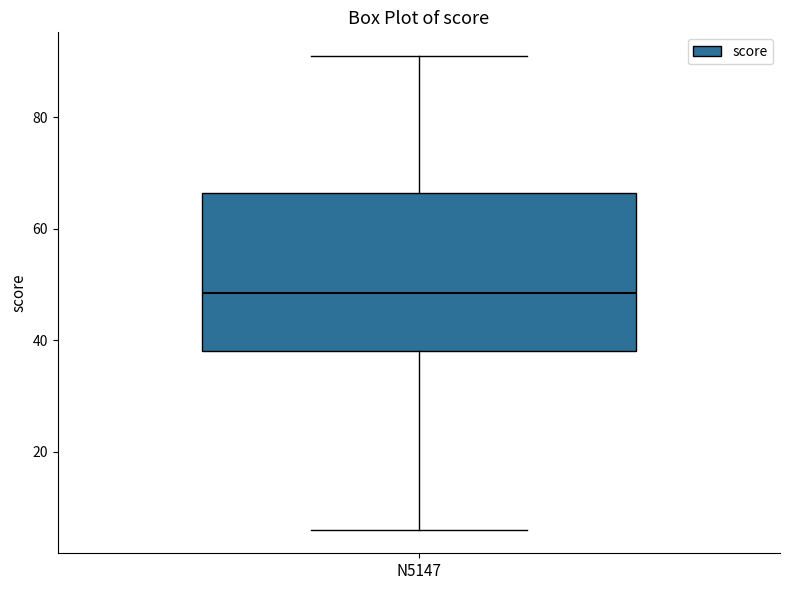

Read this box plot against the y-axis: the position of the median line, the range covered by the box, and the ends of both whiskers. The values are not printed on the chart, so give them approximately, as read against the axis.

median 48, box 38 to 66, whiskers 6 to 92